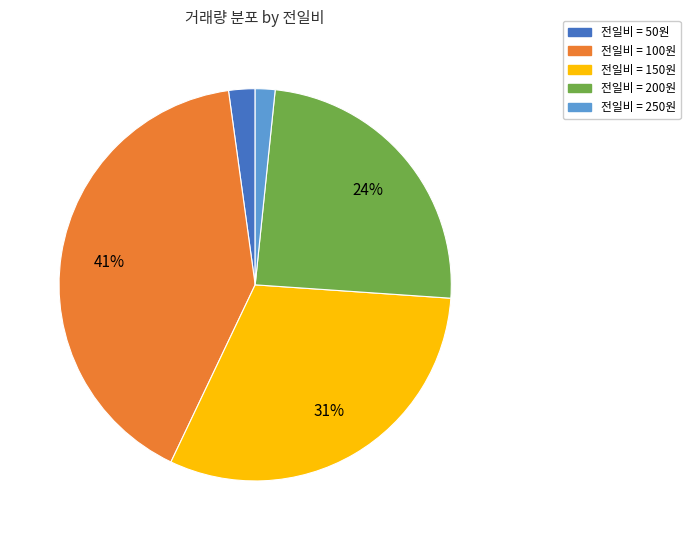

Does any single category account for the majority?

No